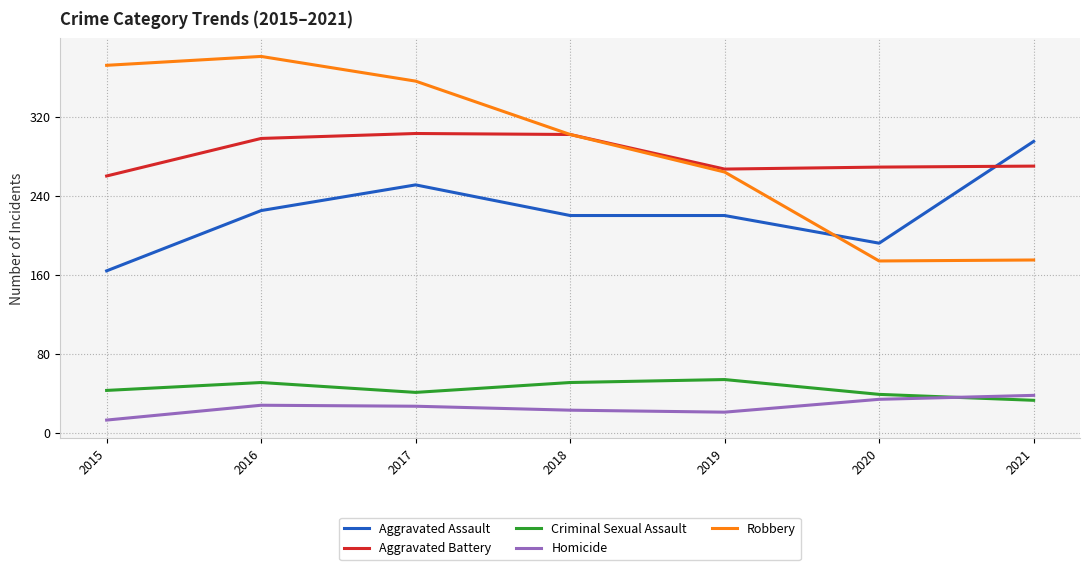

The Robbery series shows 132 at 2018. True or false?

False